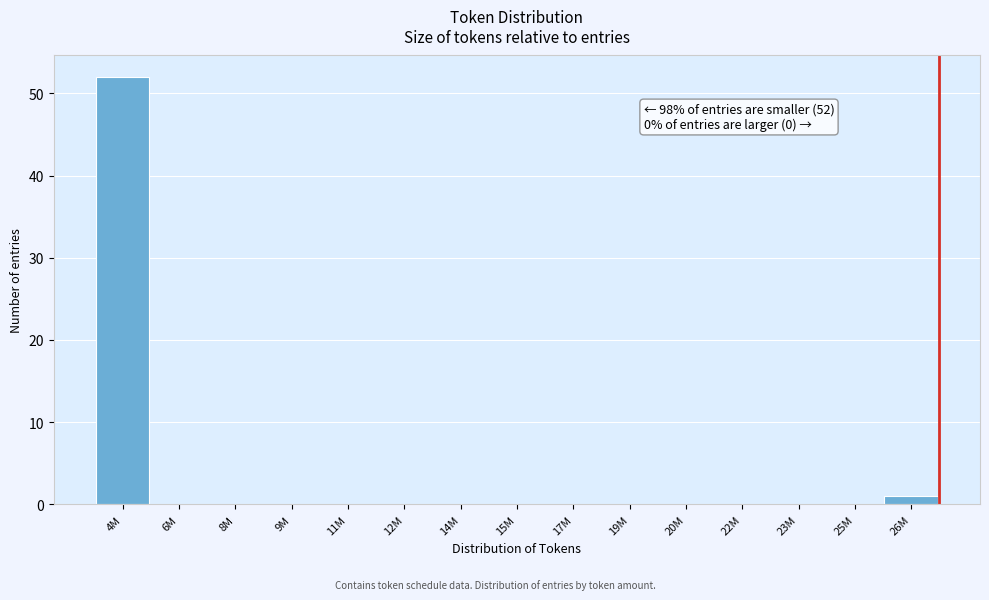

Reading left to right, what are all the values shown in this chart?

4M=52	6M=0	8M=0	9M=0	11M=0	12M=0	14M=0	15M=0	17M=0	19M=0	20M=0	22M=0	23M=0	25M=0	26M=1